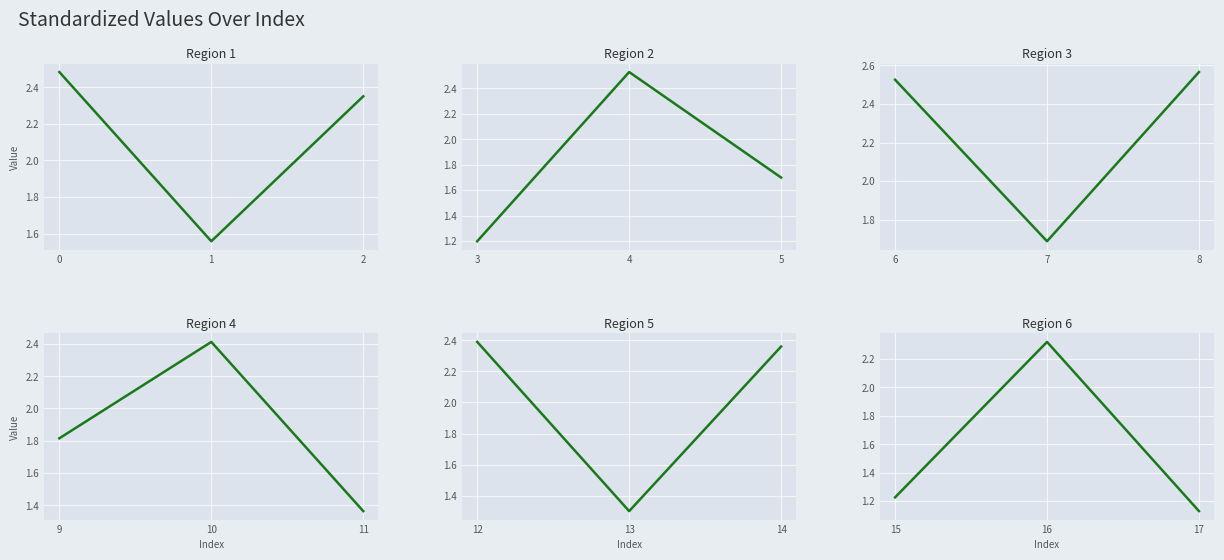

What is the difference between the maximum and minimum values in the Region 4 series?

1.0